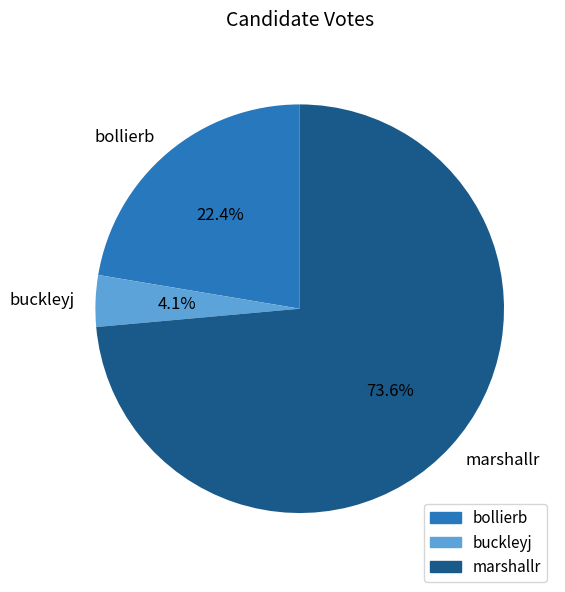

Which slice is the largest?

marshallr